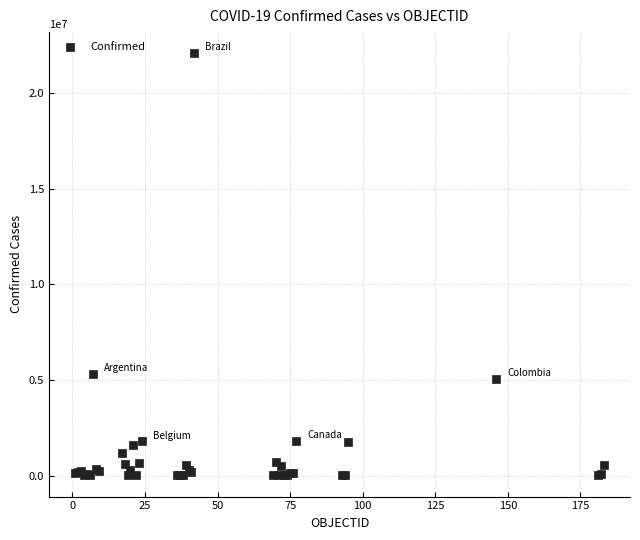

What Y value in the scatter plot is closest to 11054256?

5332629